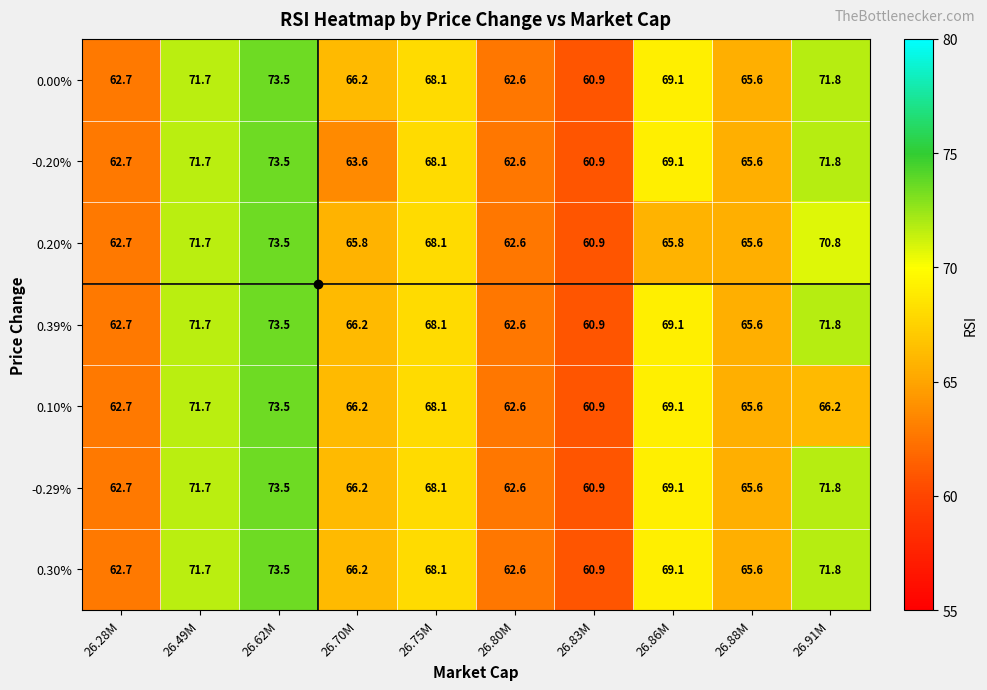

What is the average value of the -0.29% series?

67.2